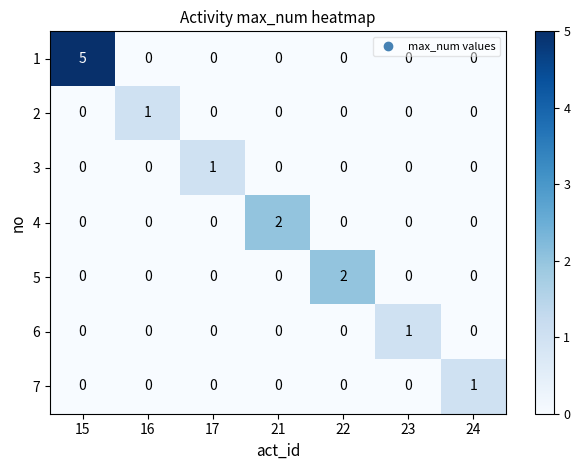

The value of 5 at 15 is -1. True or false?

False